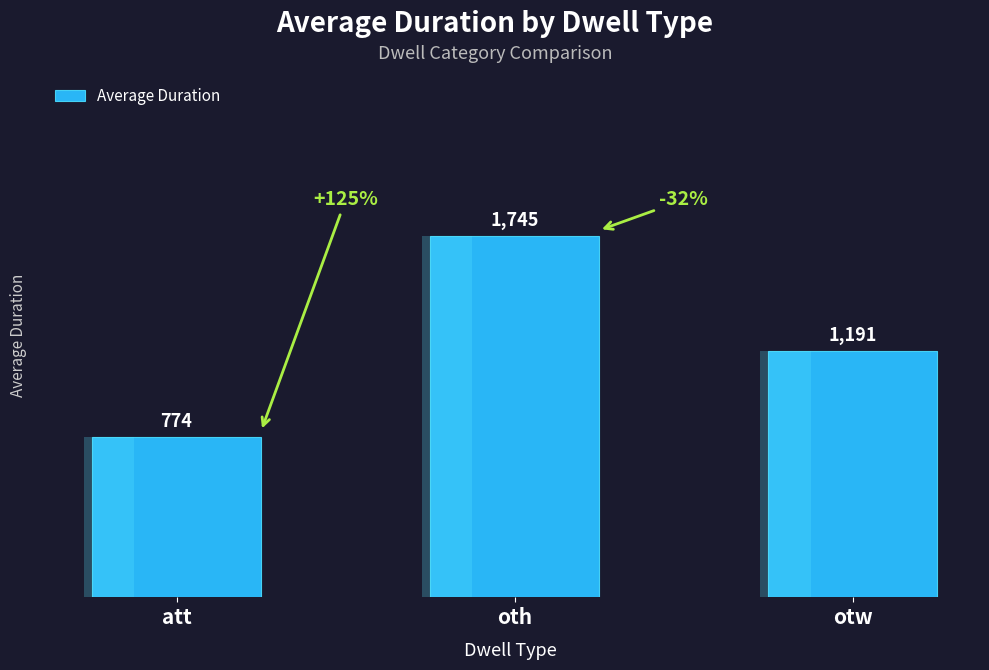

What position from the right is otw?

1